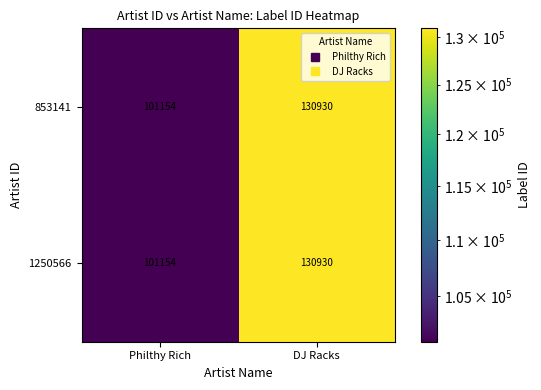

At which category is the sum across all series the highest?

DJ Racks